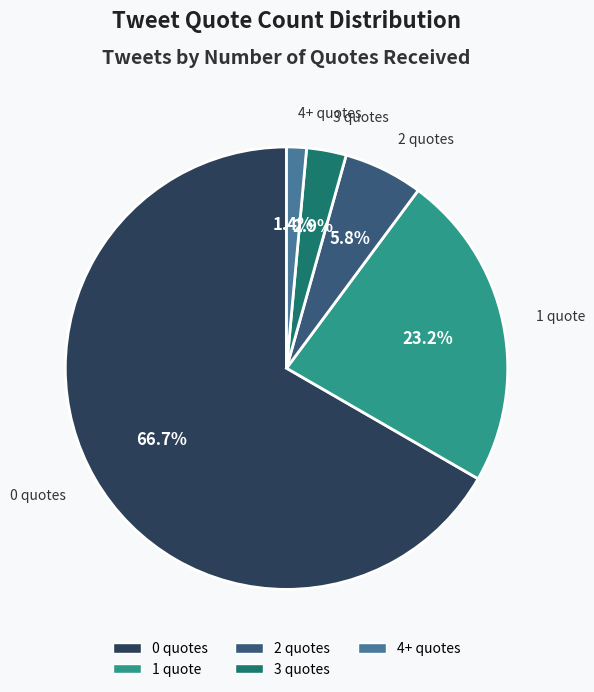

Is there a majority slice in this chart?

Yes